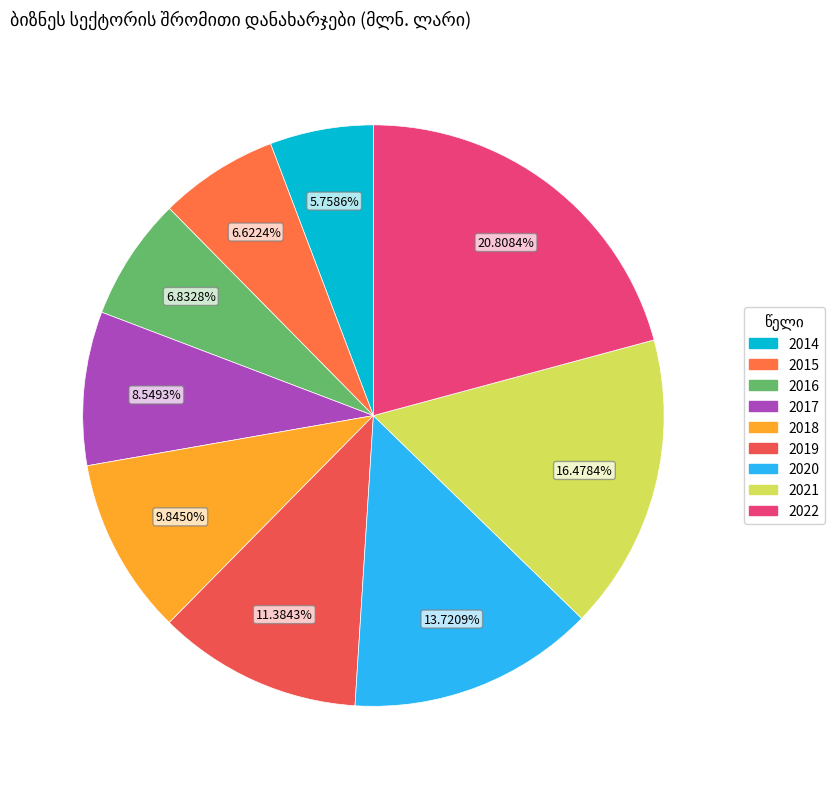

To the nearest percent, what is the difference between the 2019 and 2016 slice percentages?

5%